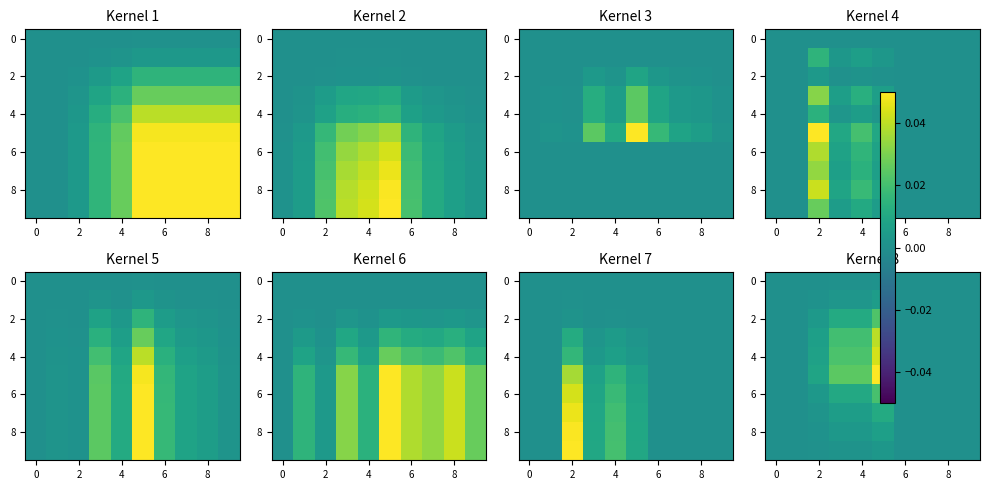

What is the sum of all 4 values?

0.1